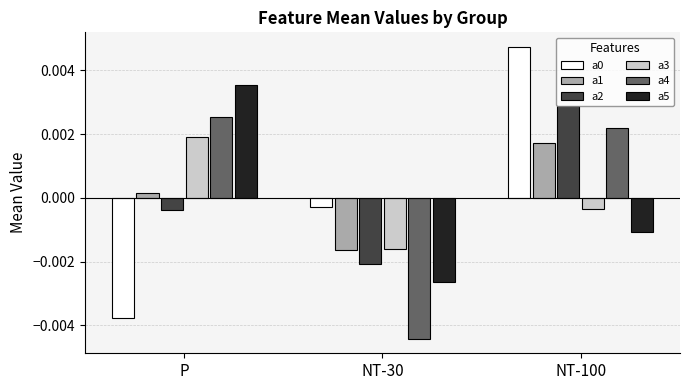

At which label does a5 first exceed 0?

P